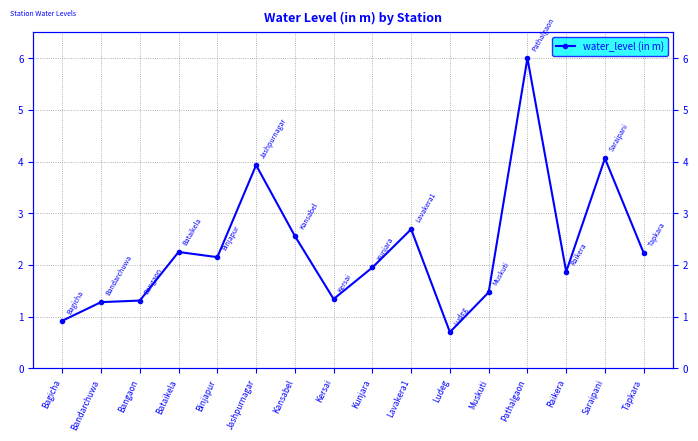

How many interior local peaks (higher than both neighbors) does the data have?

5